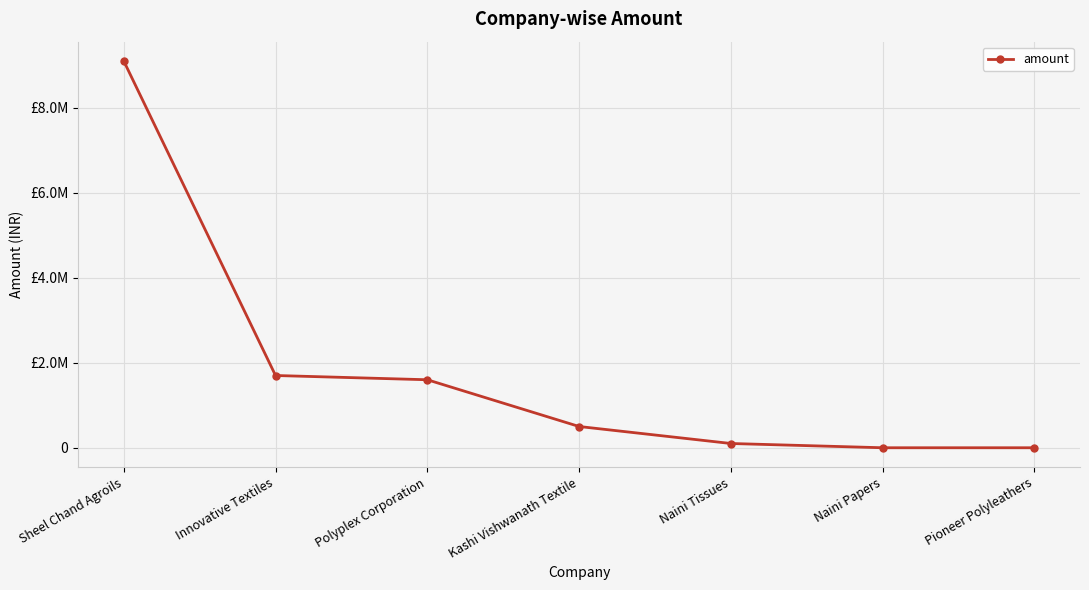

What is the sum of the values at Naini Tissues and Polyplex Corporation?

1700000